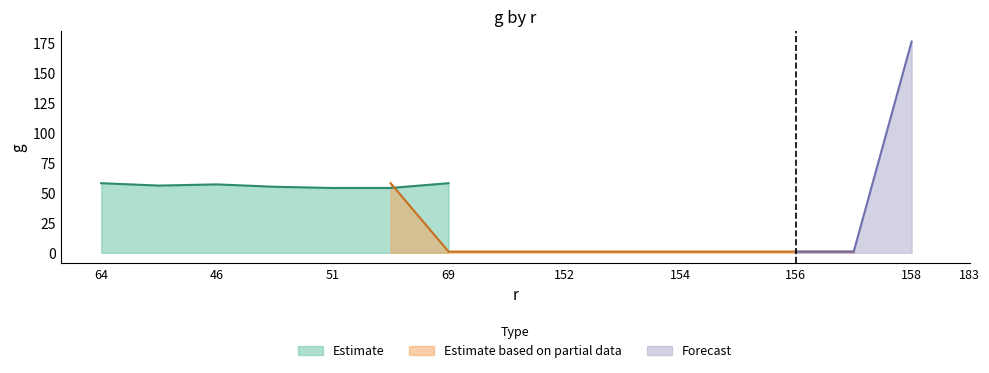

True or false: the data has more than 1 interior local peaks.

True